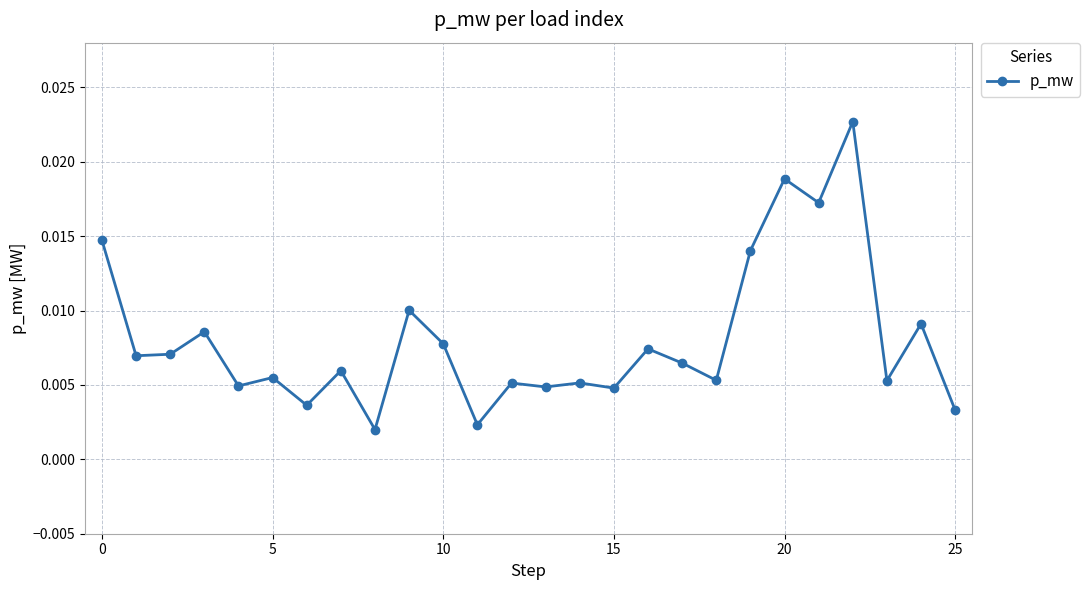

How many series are shown in this chart?

1